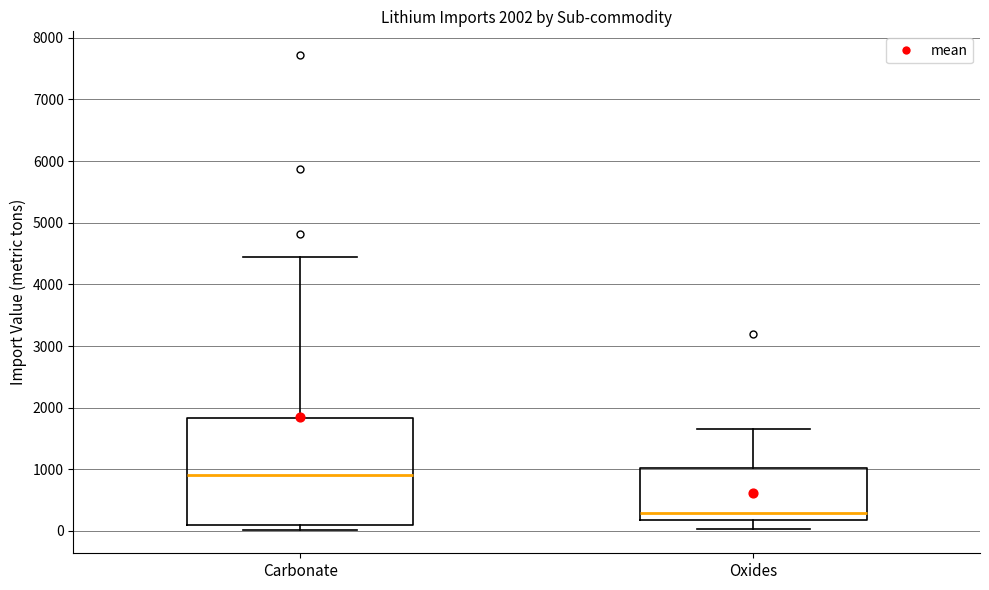

Which box has the lowest median line?

Oxides